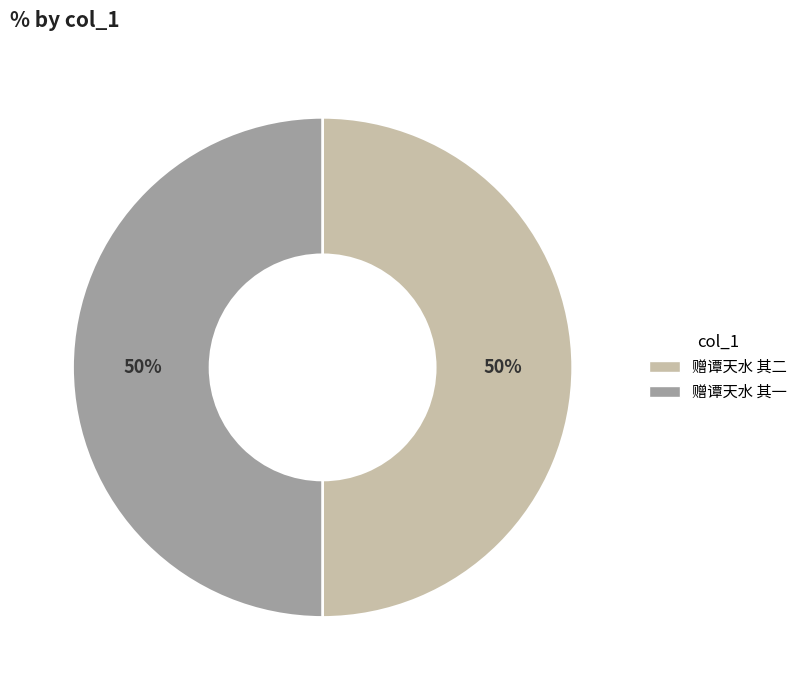

To the nearest percent, what is the combined percentage of 赠谭天水 其二 and 赠谭天水 其一?

100%